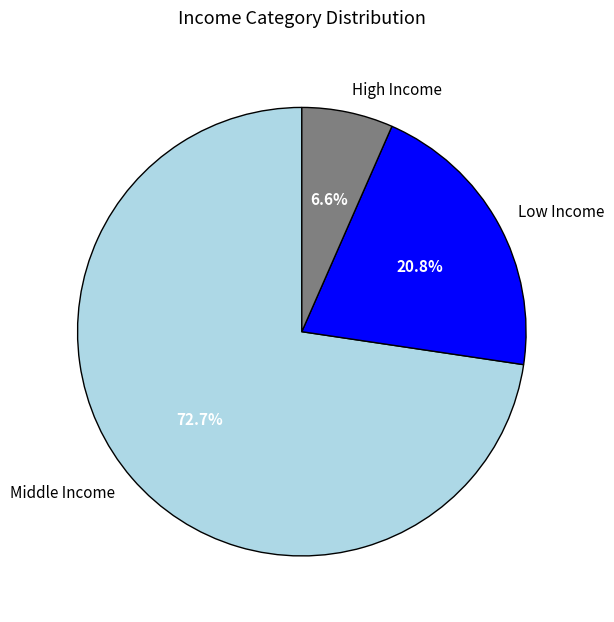

What is the largest slice in the pie chart?

Middle Income